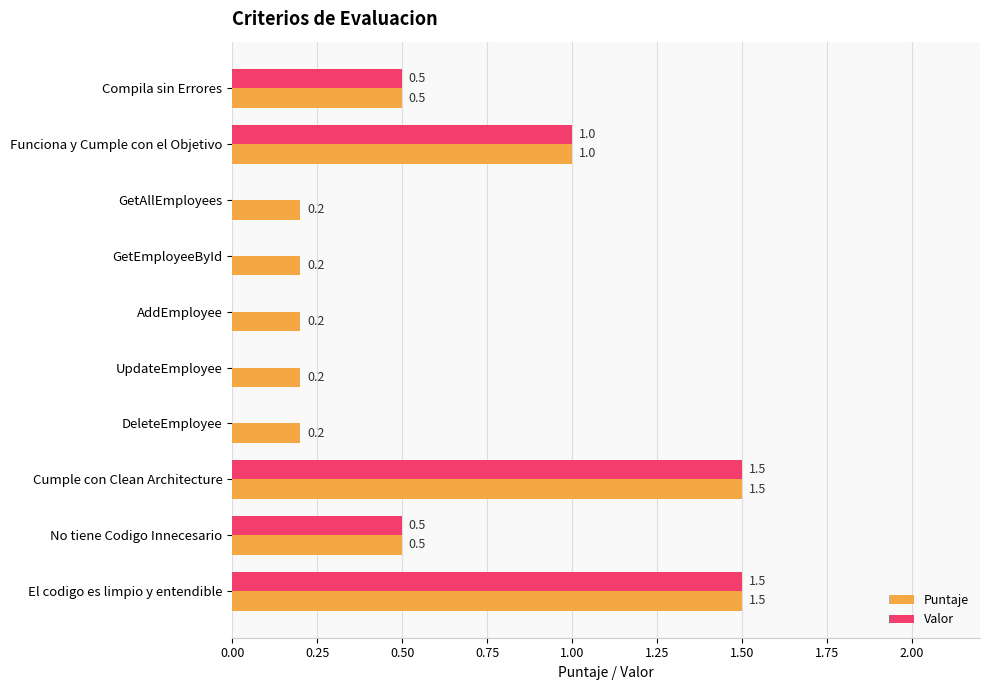

What is the sum of all Valor values?

5.0